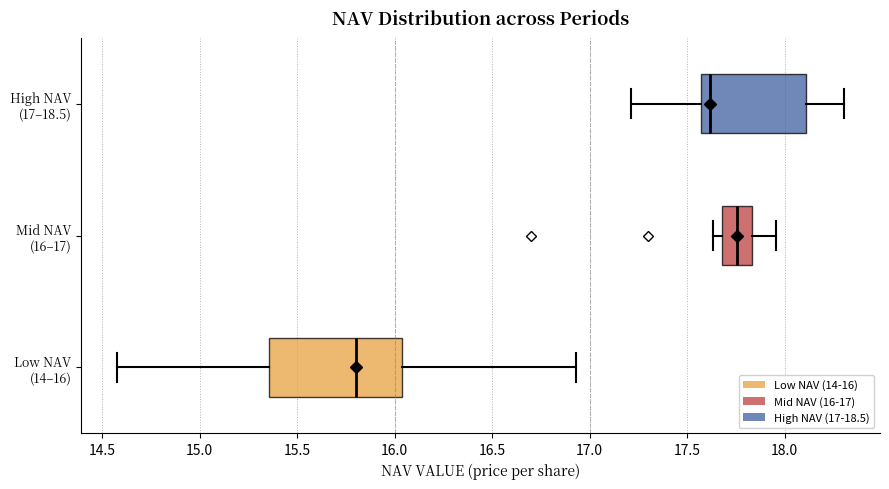

Reading bottom to top, read every box against the x-axis: the position of its median line, the range the box covers, and the ends of its whiskers. The values are not printed on the chart, so give them approximately, as read against the axis.

Low NAV (14–16): median 15.80, box 15.35 to 16.05, whiskers 14.60 to 16.95
Mid NAV (16–17): median 17.75, box 17.70 to 17.85, whiskers 17.65 to 17.95
High NAV (17–18.5): median 17.60, box 17.55 to 18.10, whiskers 17.20 to 18.30